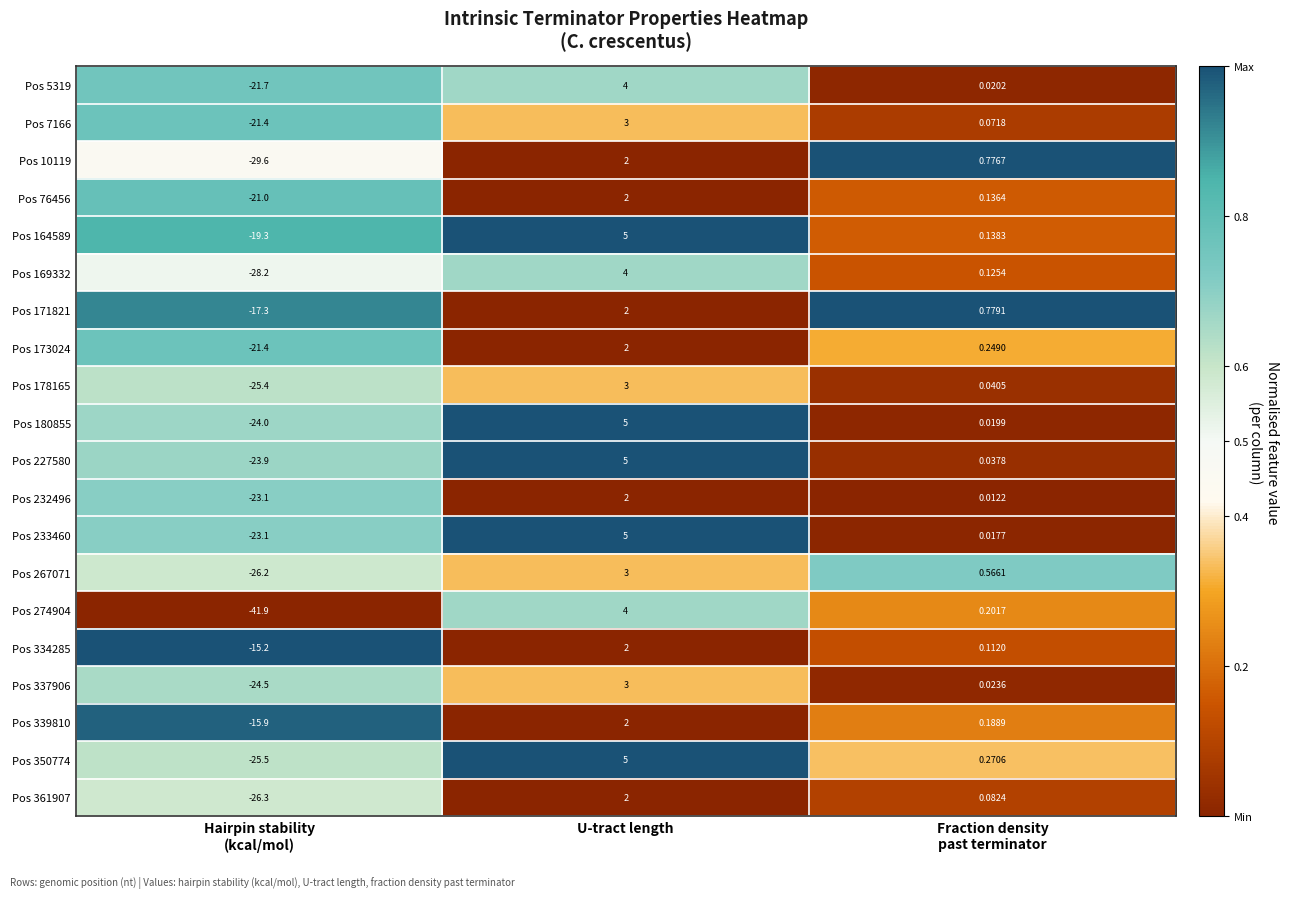

Is the value of Pos 10119 at U-tract length greater than the value of Pos 350774 at U-tract length?

No